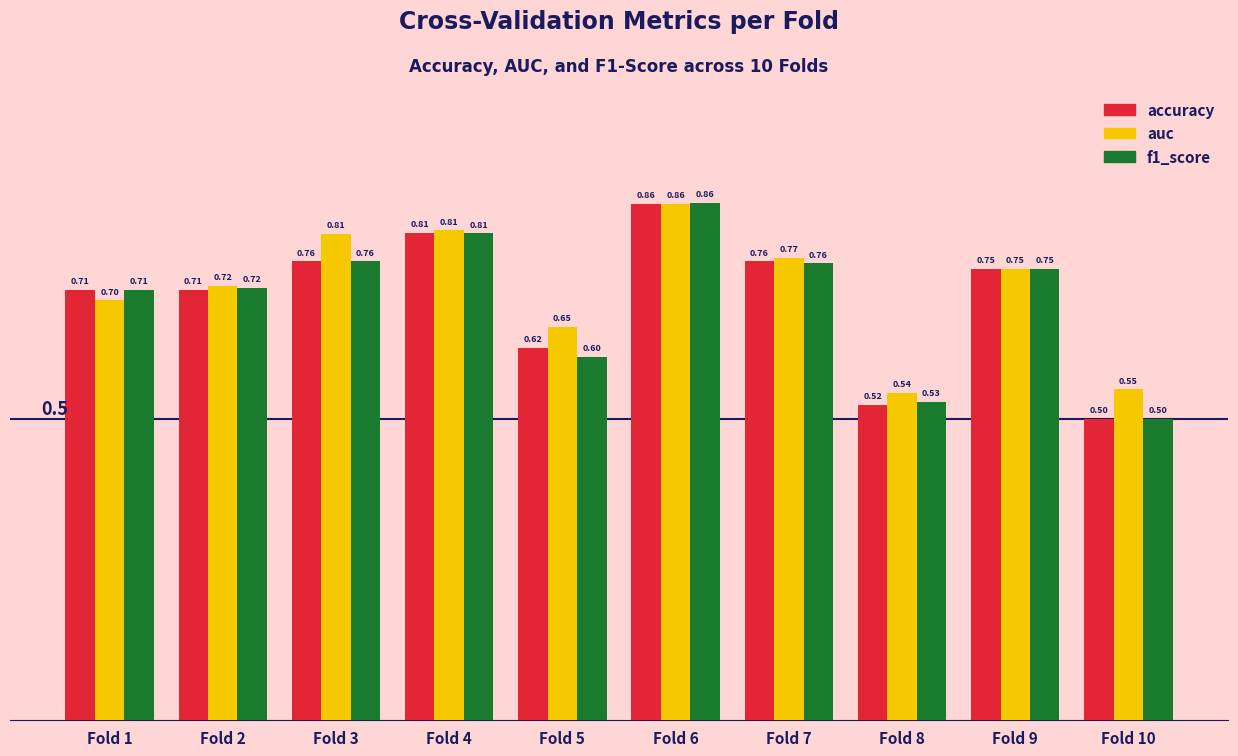

What is the sum of the auc values at Fold 6 and Fold 8?

1.4